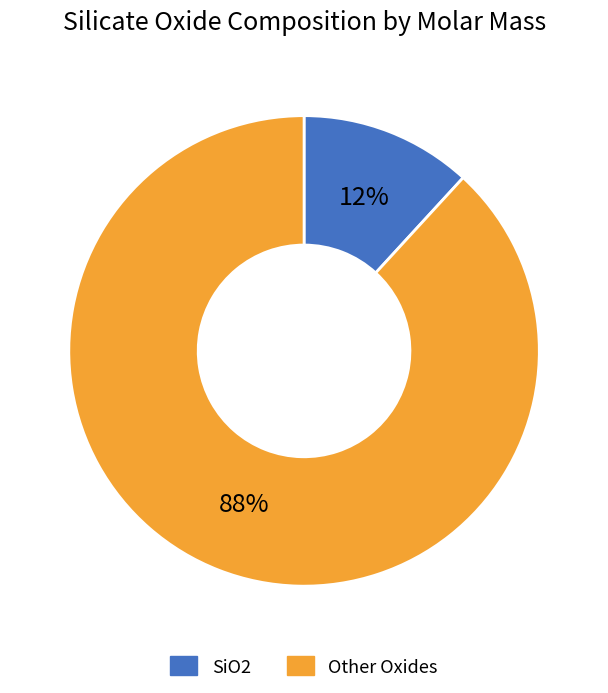

To the nearest percent, what is the difference between the largest and smallest slice percentages?

76%